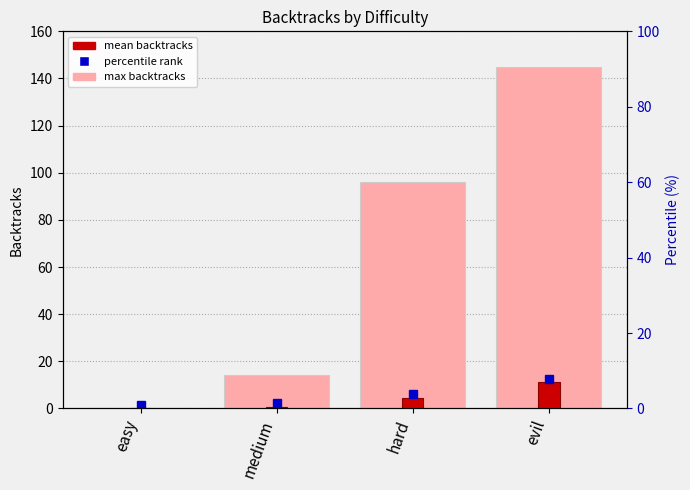

Where is mean_backtracks nearest to the value 5?

hard